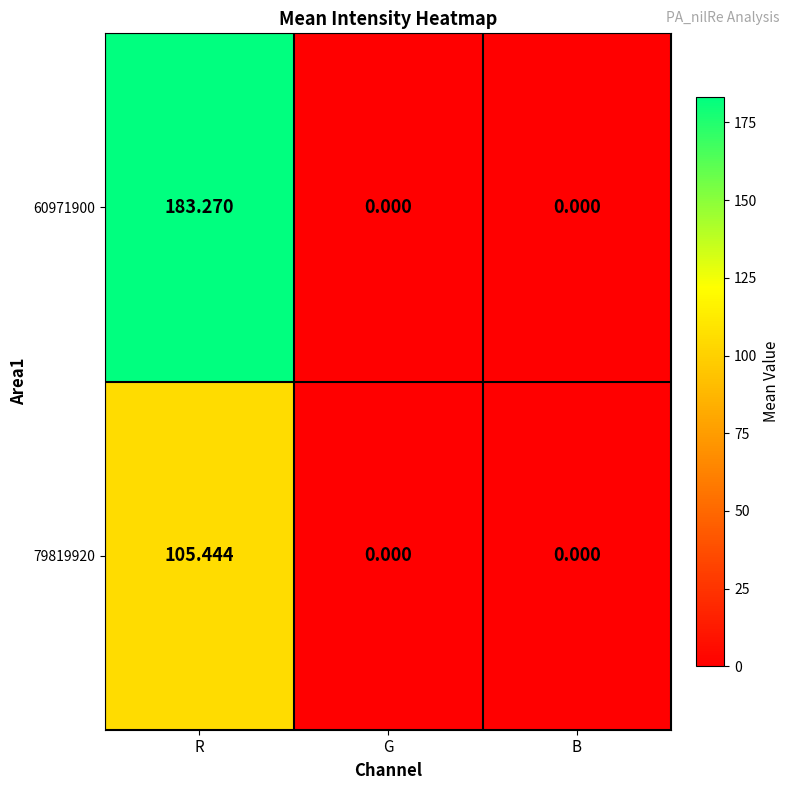

Which category has the highest value in the 79819920 series?

R